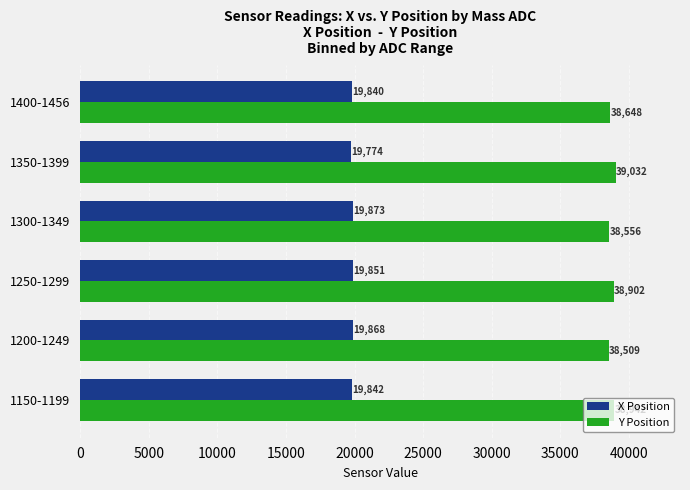

What is the sum of the X Position values at 1300-1349 and 1350-1399?

39647